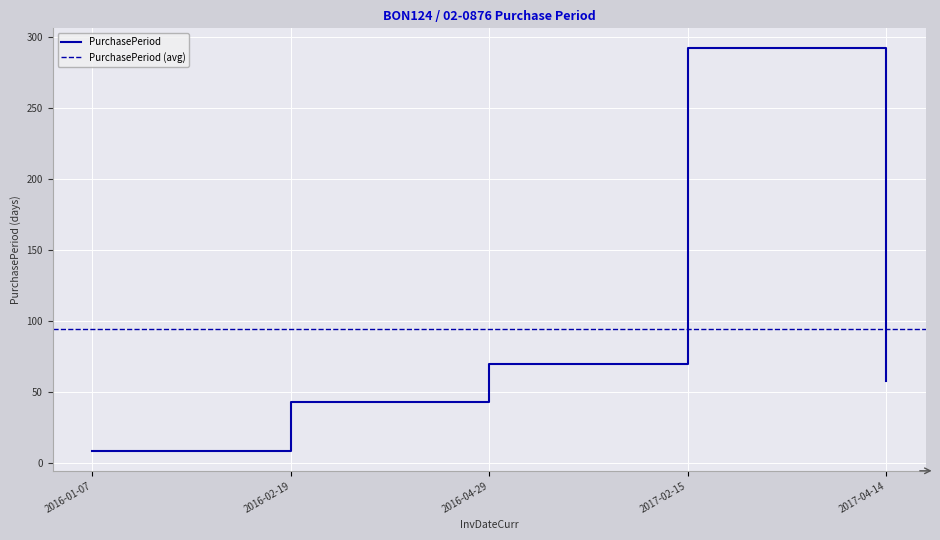

The chart shows a value of 9 at 2016-01-07. True or false?

True